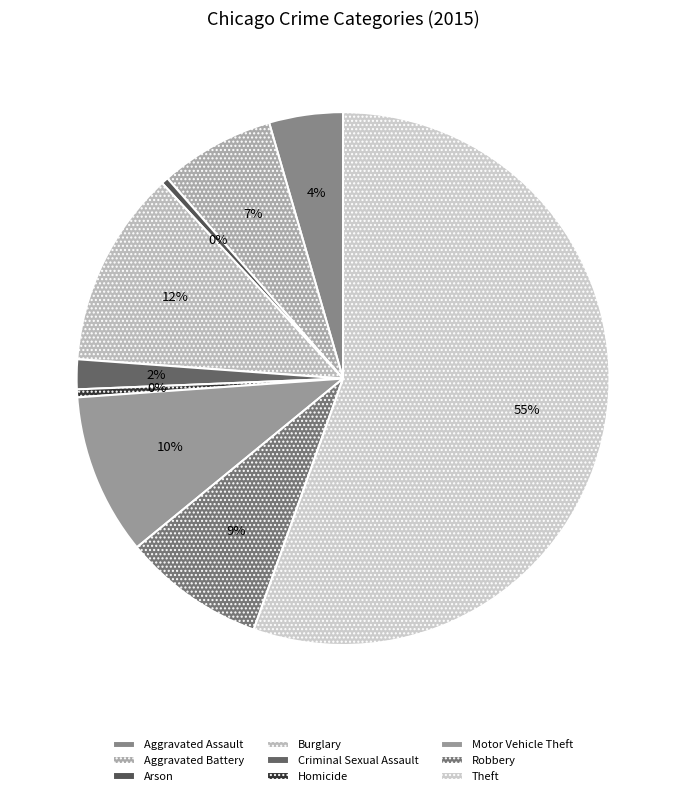

To the nearest percent, what is the difference between the Aggravated Battery and Arson slice percentages?

7%